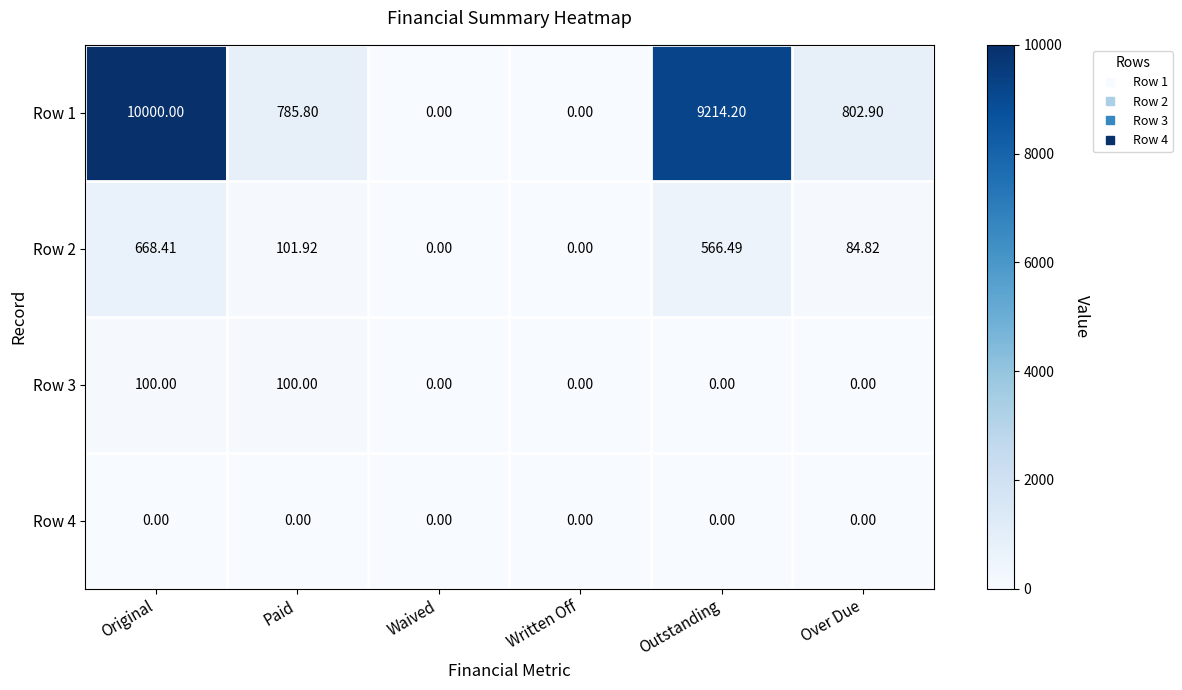

At which category is the sum across all series the highest?

Original